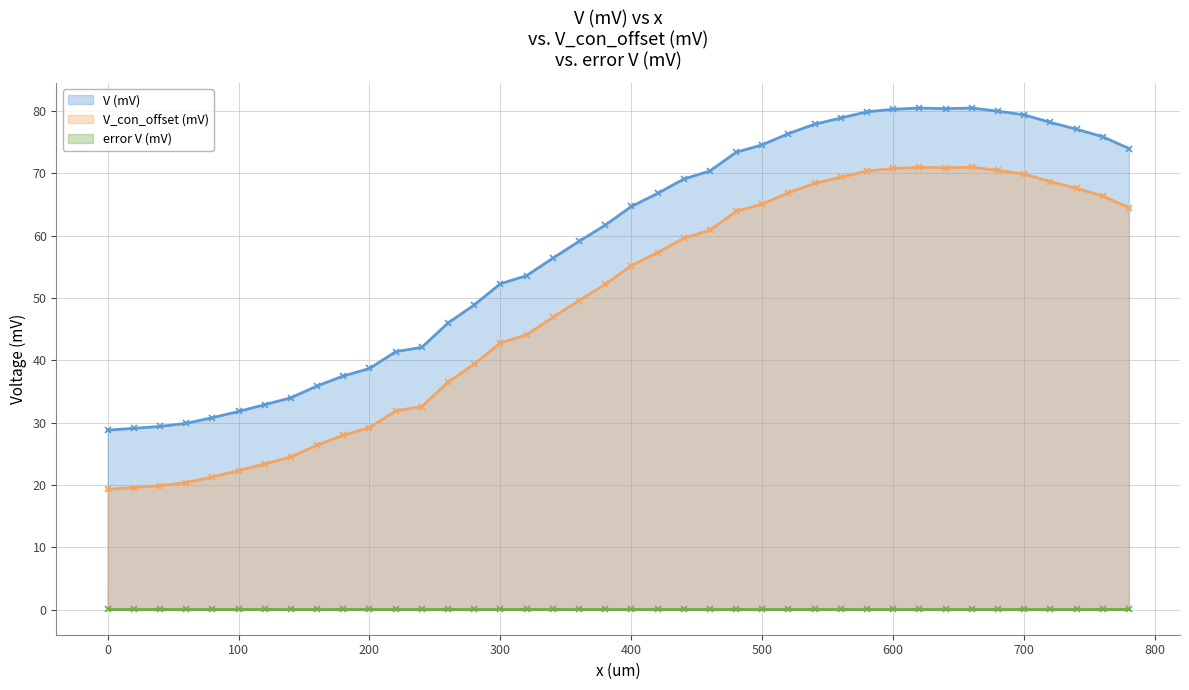

What is the minimum value for V_con_offset (mV)?

19.3